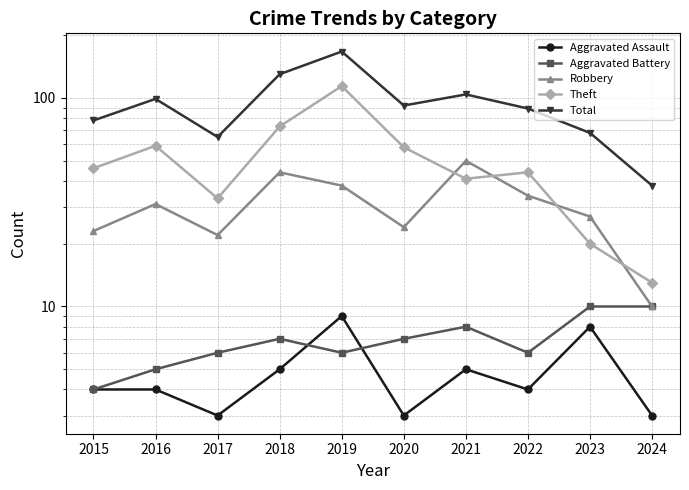

Reading left to right, what are all the values shown in this chart?

Aggravated Assault: 4	4	3	5	9	3	5	4	8	3
Aggravated Battery: 4	5	6	7	6	7	8	6	10	10
Robbery: 23	31	22	44	38	24	50	34	27	10
Theft: 46	59	33	73	114	58	41	44	20	13
Total: 78	99	65	130	167	92	104	89	68	38